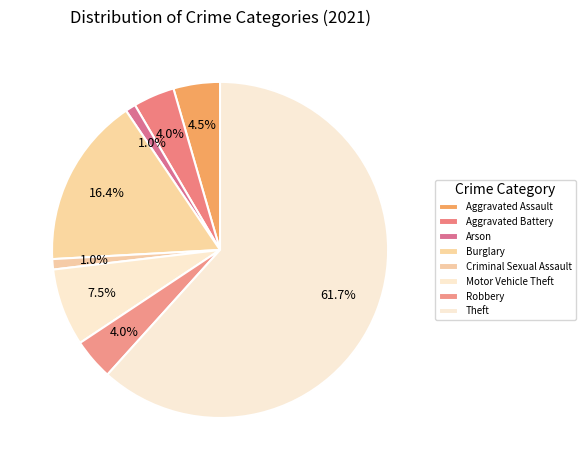

The Criminal Sexual Assault slice represents 1% of the pie. True or false?

True